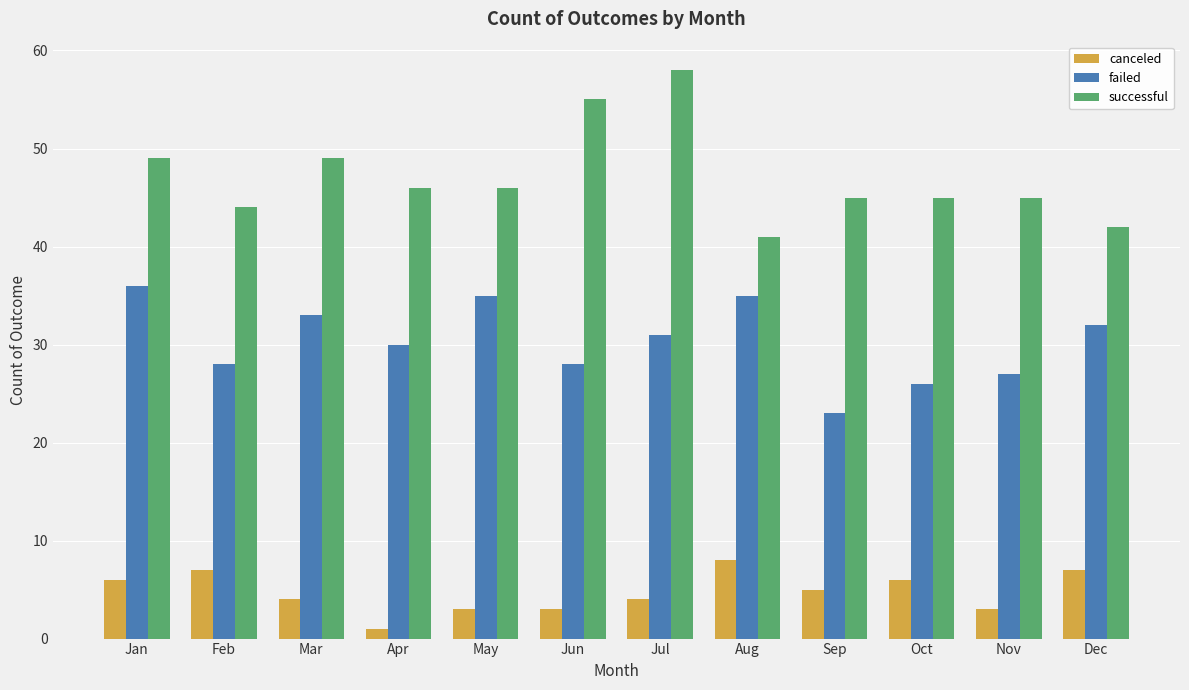

Reading right to left, transcribe all the data shown in this chart.

canceled: Dec=7	Nov=3	Oct=6	Sep=5	Aug=8	Jul=4	Jun=3	May=3	Apr=1	Mar=4	Feb=7	Jan=6
failed: Dec=32	Nov=27	Oct=26	Sep=23	Aug=35	Jul=31	Jun=28	May=35	Apr=30	Mar=33	Feb=28	Jan=36
successful: Dec=42	Nov=45	Oct=45	Sep=45	Aug=41	Jul=58	Jun=55	May=46	Apr=46	Mar=49	Feb=44	Jan=49